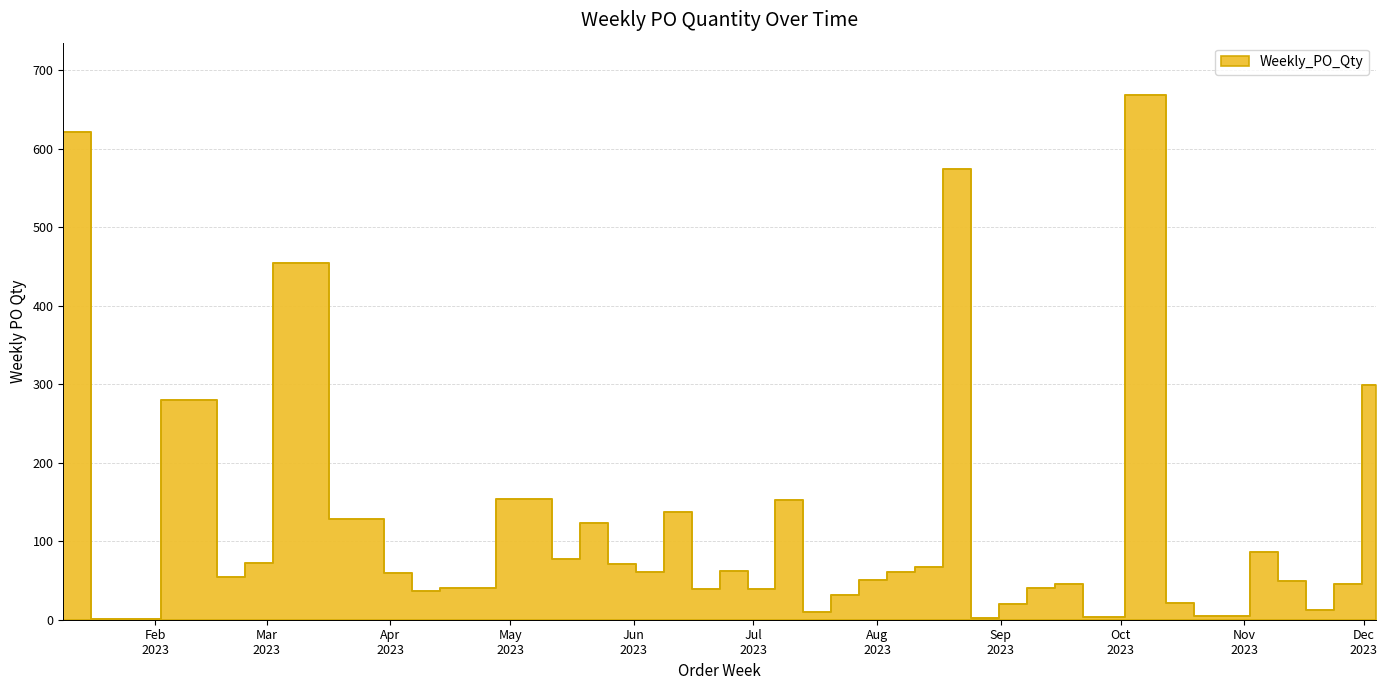

What is the label of the 22nd point from the right?

2023-07-03